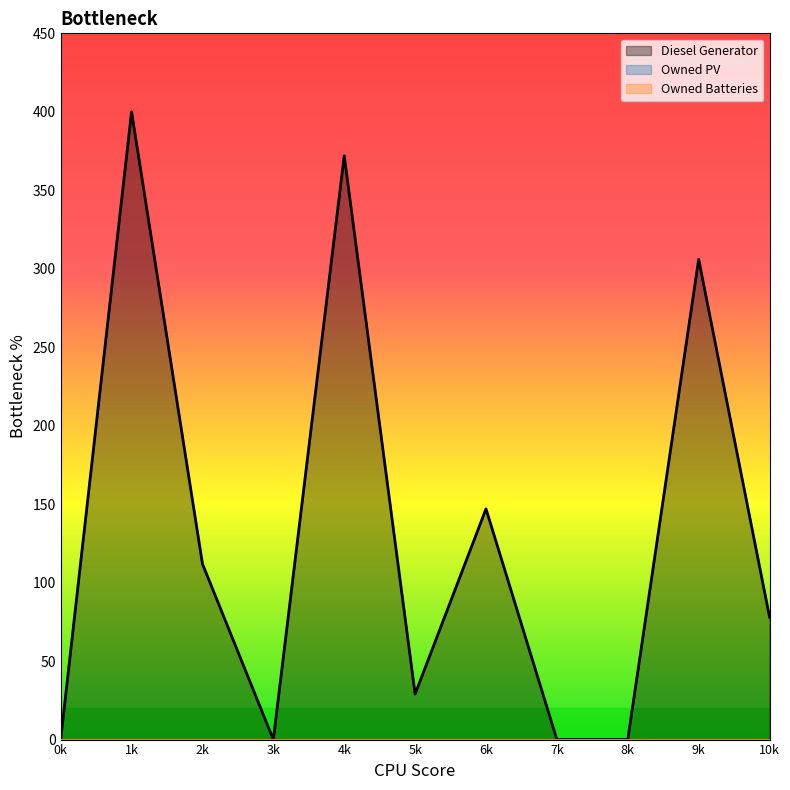

Does the chart have visible grid lines?

No